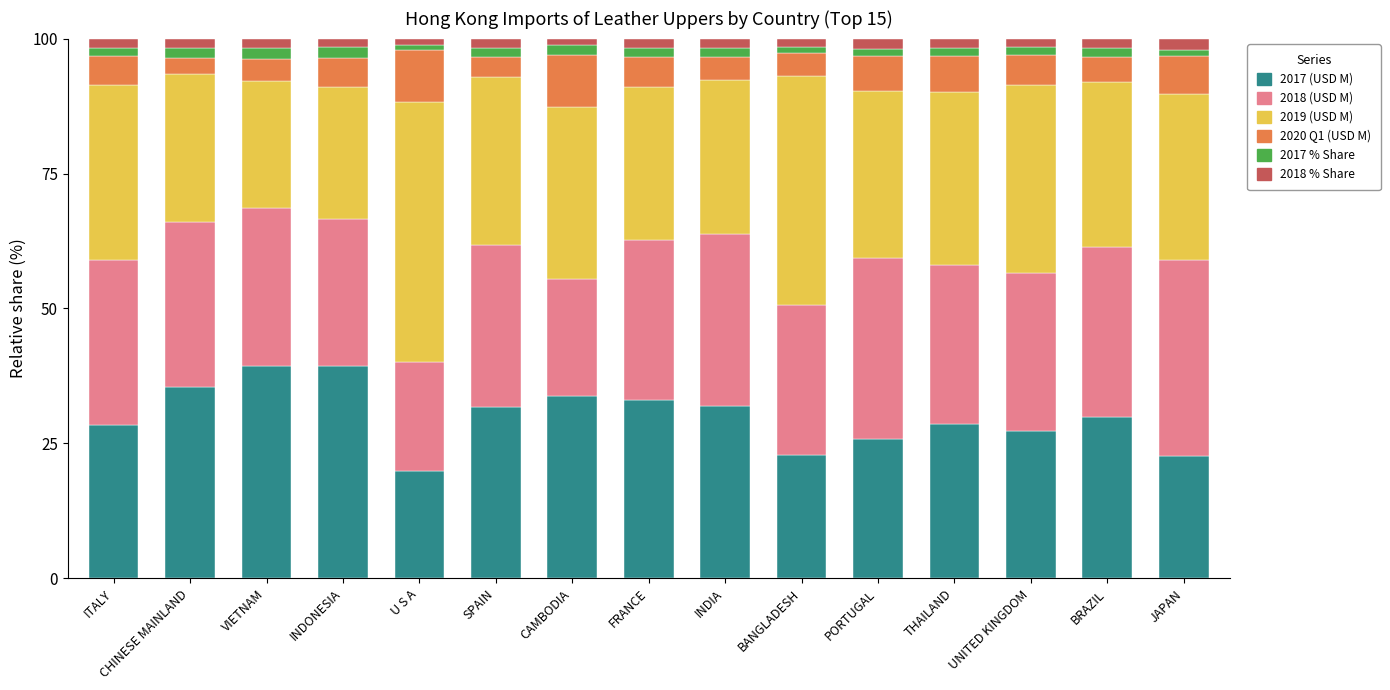

What is the maximum value for 2017 (USD M)?

39.3